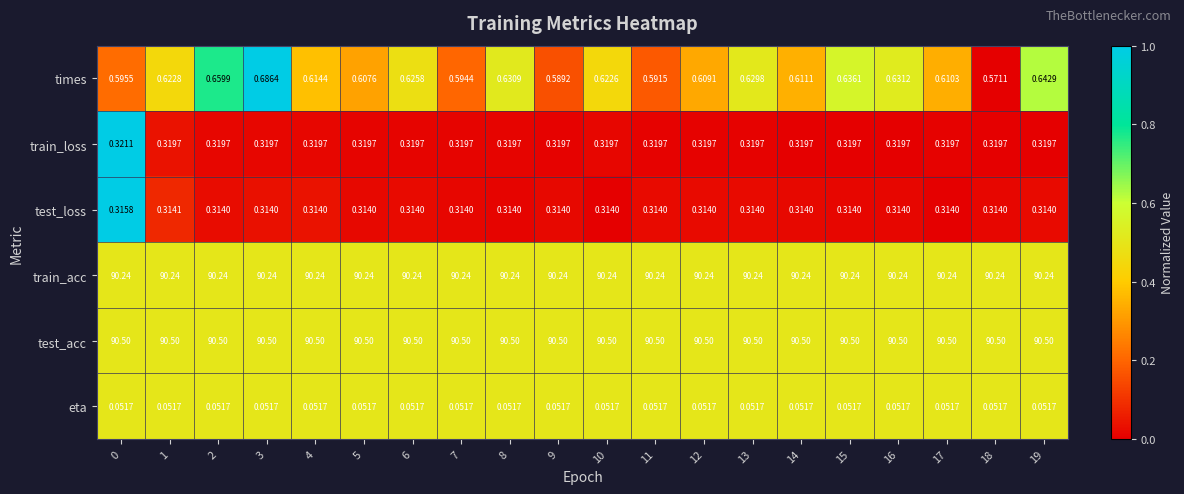

Is the value of times at 17 greater than the value of test_loss at 7?

Yes